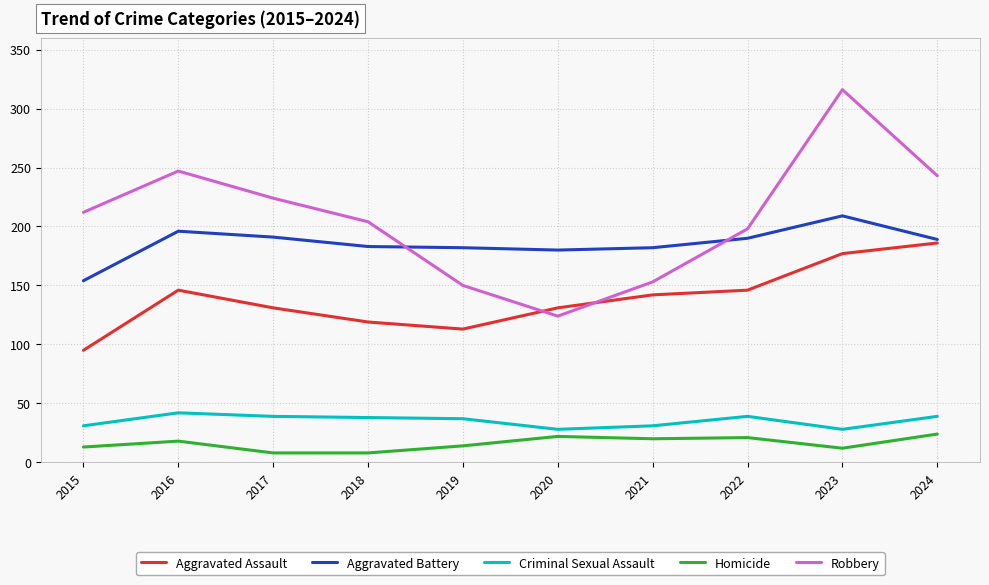

How many lines are shown in the chart?

5